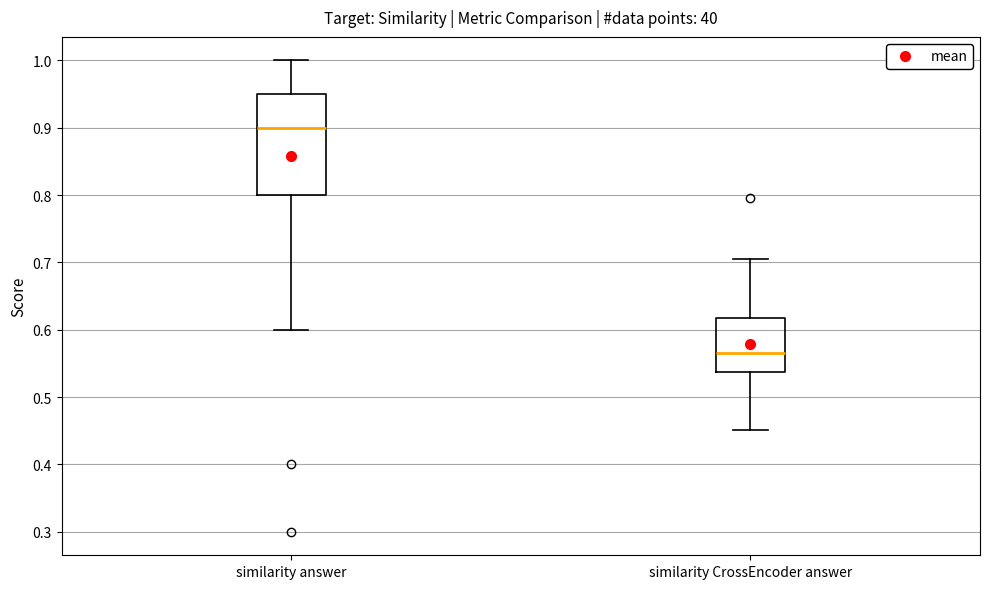

Where is the lower edge of the box for similarity CrossEncoder answer on the y-axis? The values are not printed on the chart, so give them approximately, as read against the axis.

0.54